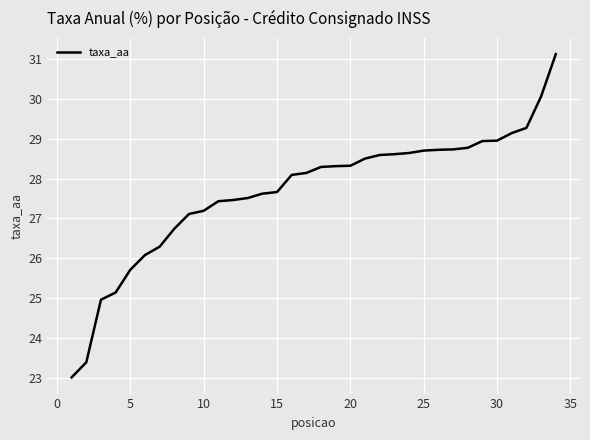

What is the maximum value shown in the chart?

31.1